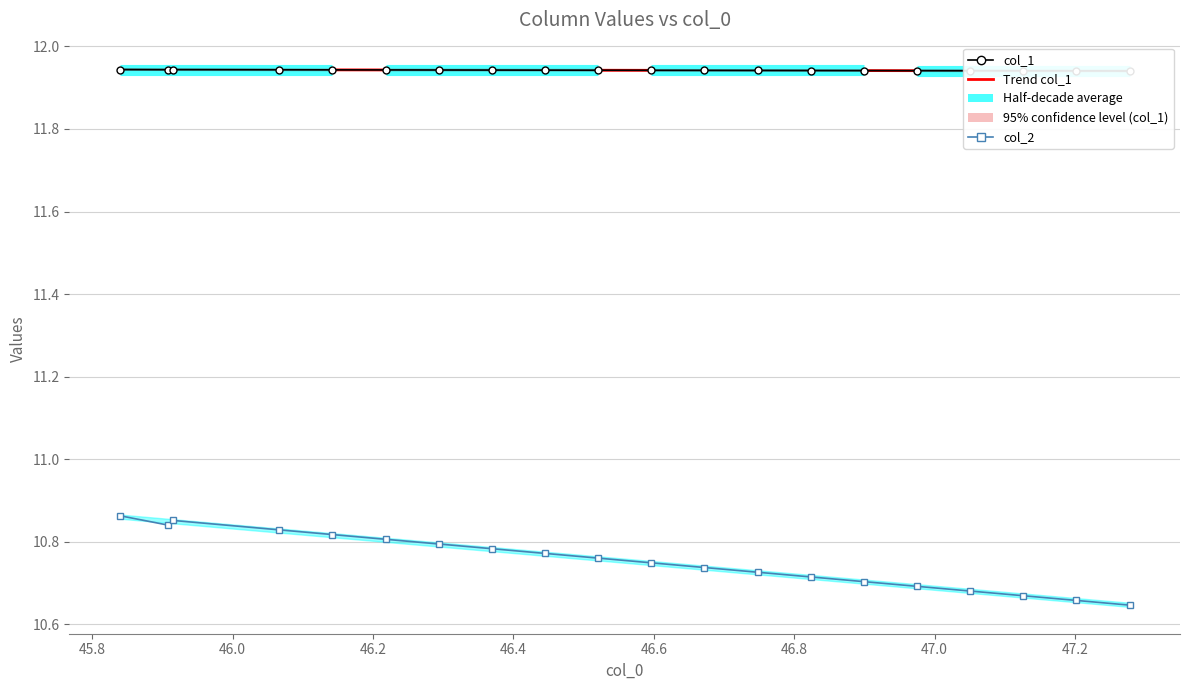

Is the value of col_2 at 17 greater than the value of col_1 at 15?

No